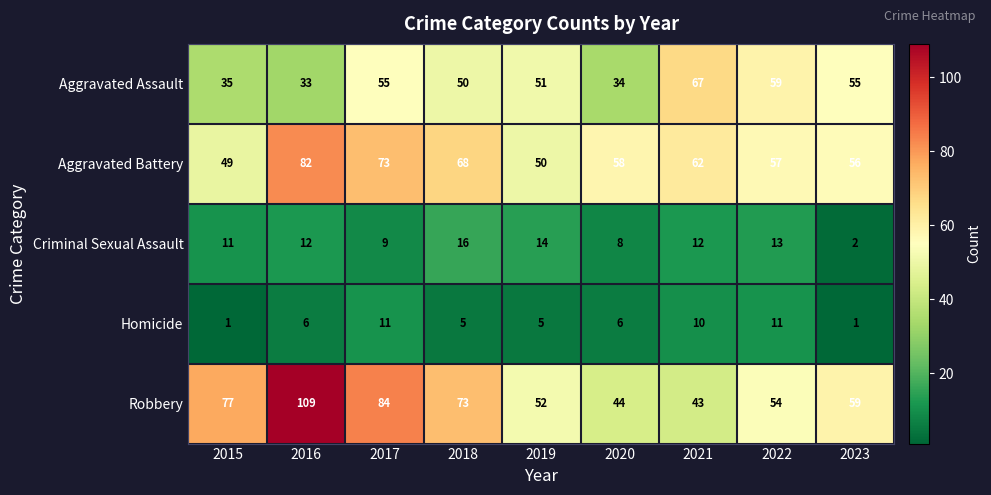

Which series has the widest spread of values?

Robbery